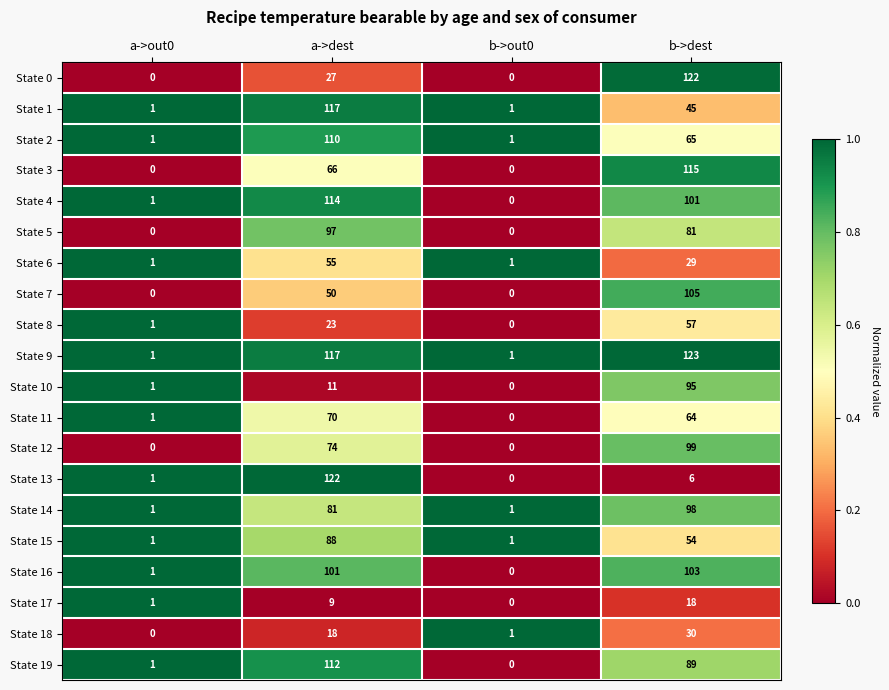

What is the total value across all series at a->dest?

1462